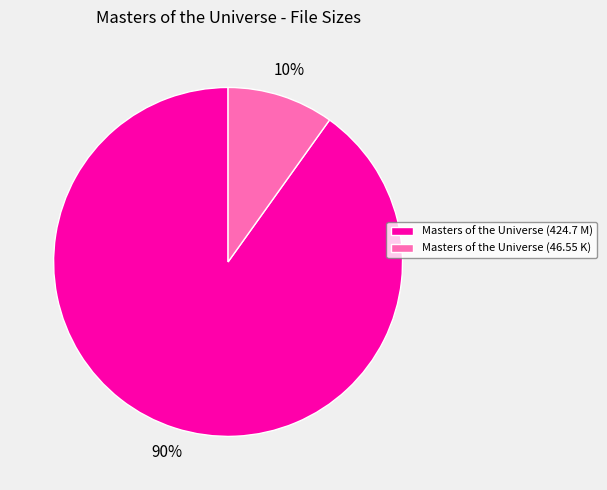

True or false: Masters of the Universe (46.55 K) accounts for 19% of the total.

False